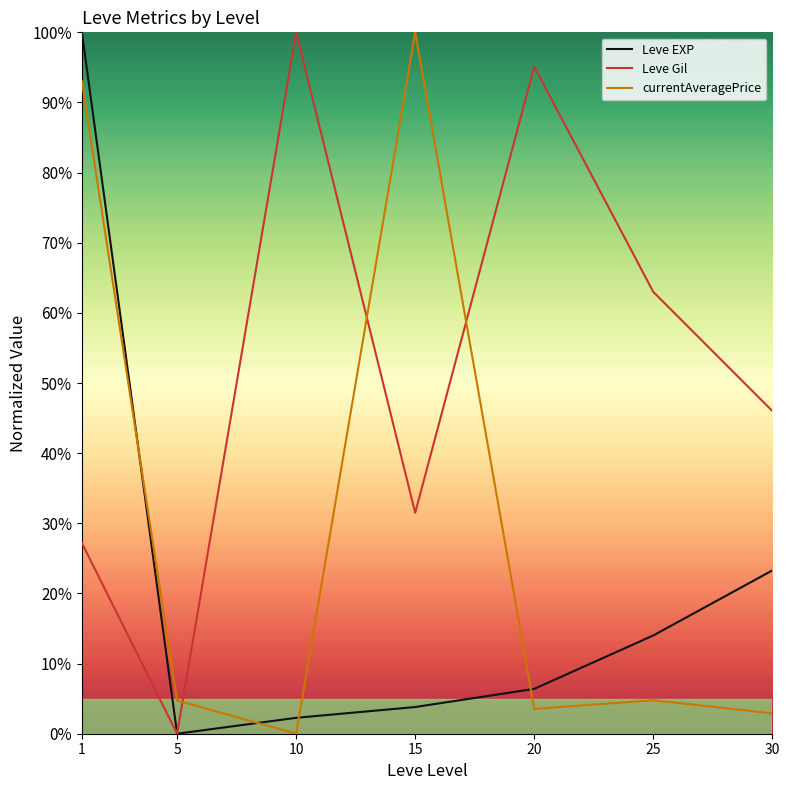

How many interior local valleys does the Leve EXP series have?

1